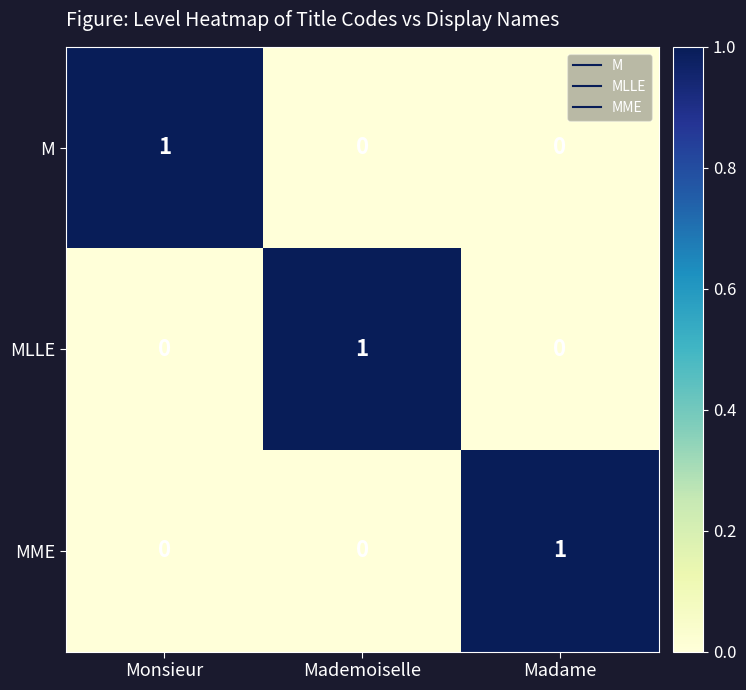

The MME series shows -1 at Monsieur. True or false?

False